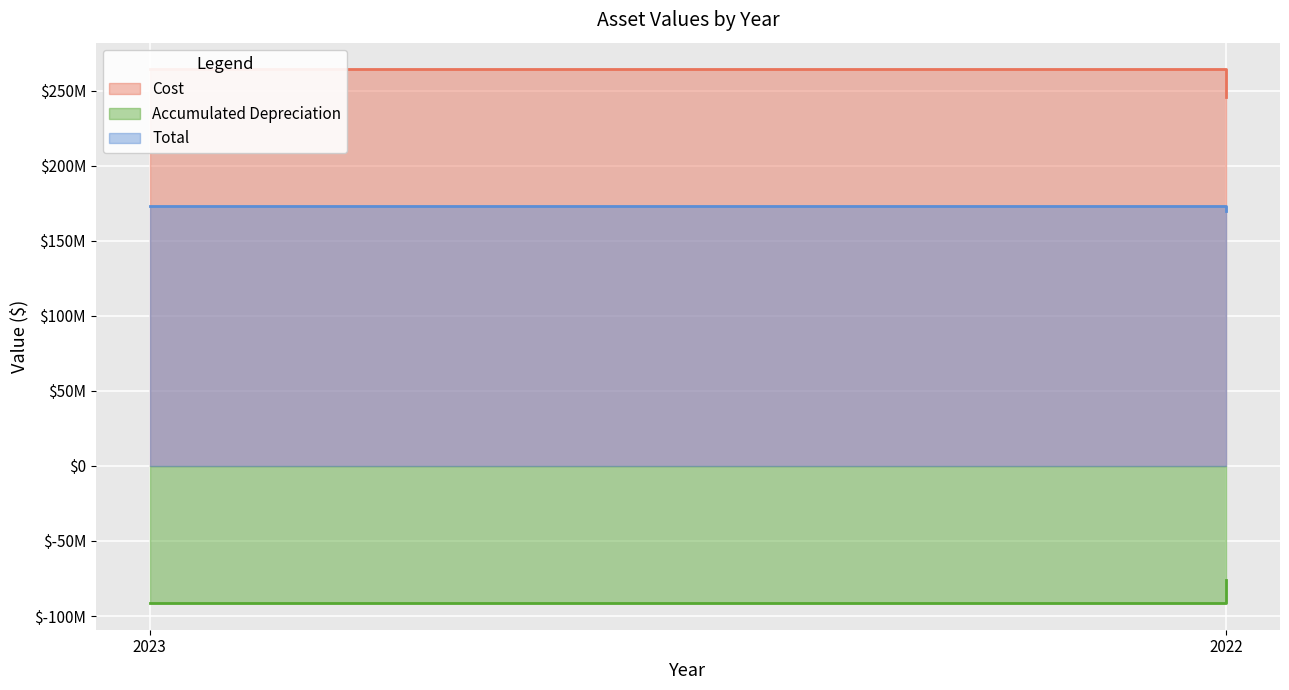

At which category is the sum across all series the highest?

2023